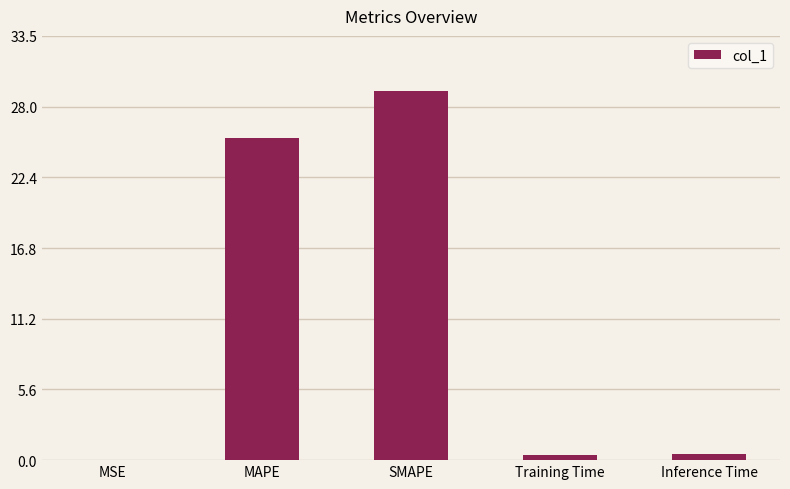

Read the value at MAPE.

25.5